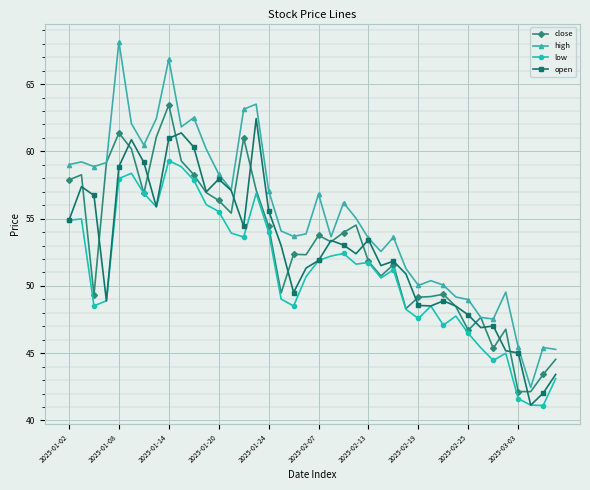

Which series has the largest total across all categories?

high